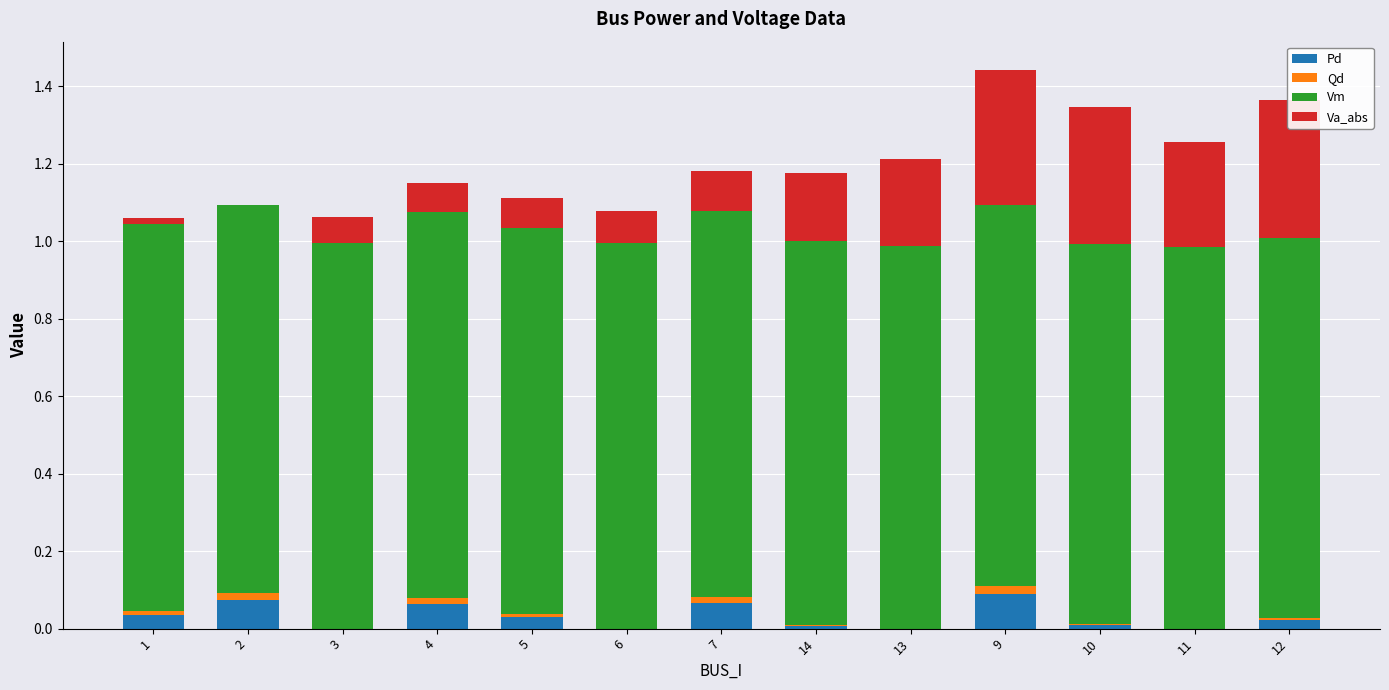

Reading left to right, what are all the values shown in this chart?

Pd: 0.0	0.1	0.0	0.1	0.0	0.0	0.1	0.0	0.0	0.1	0.0	0.0	0.0
Qd: 0.0	0.0	0.0	0.0	0.0	0.0	0.0	0.0	0.0	0.0	0.0	0.0	0.0
Vm: 1.0	1.0	1.0	1.0	1.0	1.0	1.0	1.0	1.0	1.0	1.0	1.0	1.0
Va_abs: 0.0	0.0	0.1	0.1	0.1	0.1	0.1	0.2	0.2	0.4	0.4	0.3	0.4